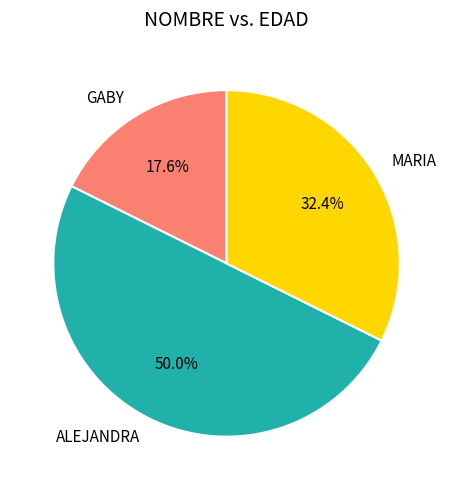

Does MARIA account for over 50% of the chart?

No